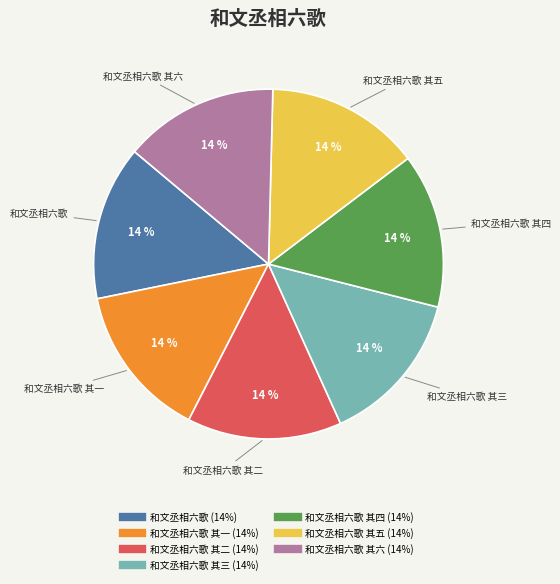

To the nearest percent, what is the average slice percentage?

14%